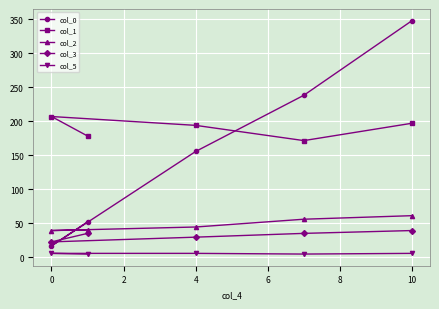

List the series in order of their peak value, highest first.

col_0, col_1, col_2, col_3, col_5